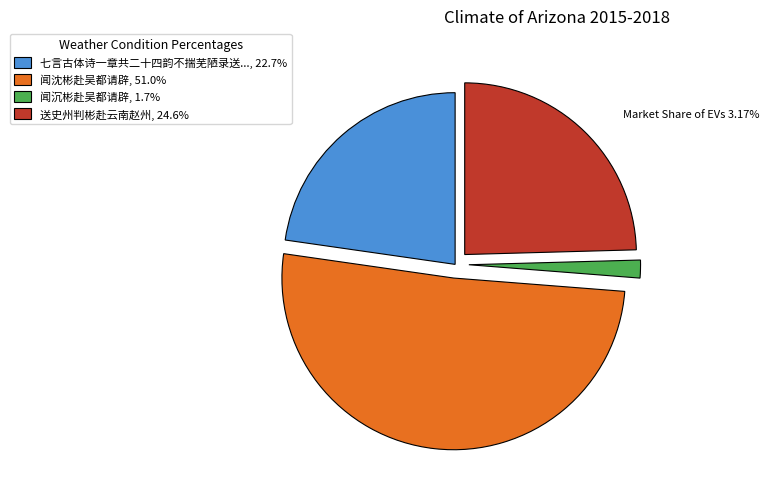

Approximately how many times larger is the value at 送史州判彬赴云南赵州, 24.6% compared to 闻沉彬赴吴都请辟, 1.7%?

14.6